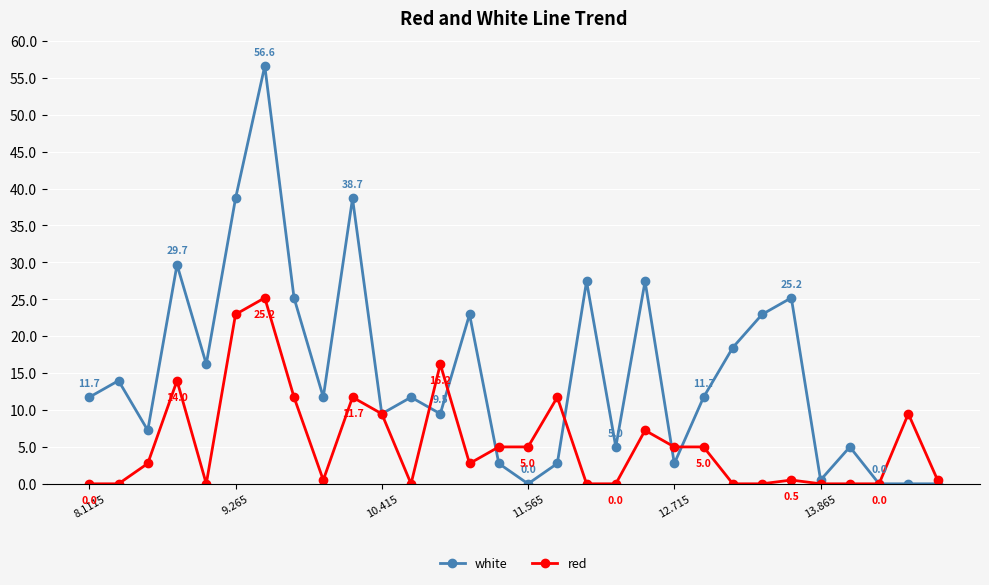

Which series has the largest total across all categories?

white